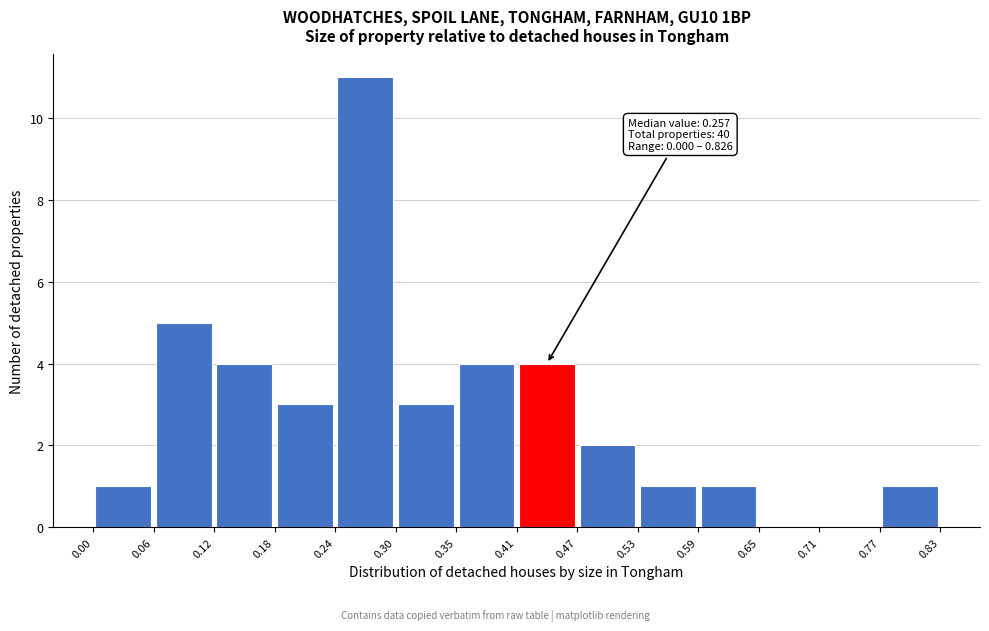

Over which range of the x-axis is the bar tallest?

0.24 to 0.30